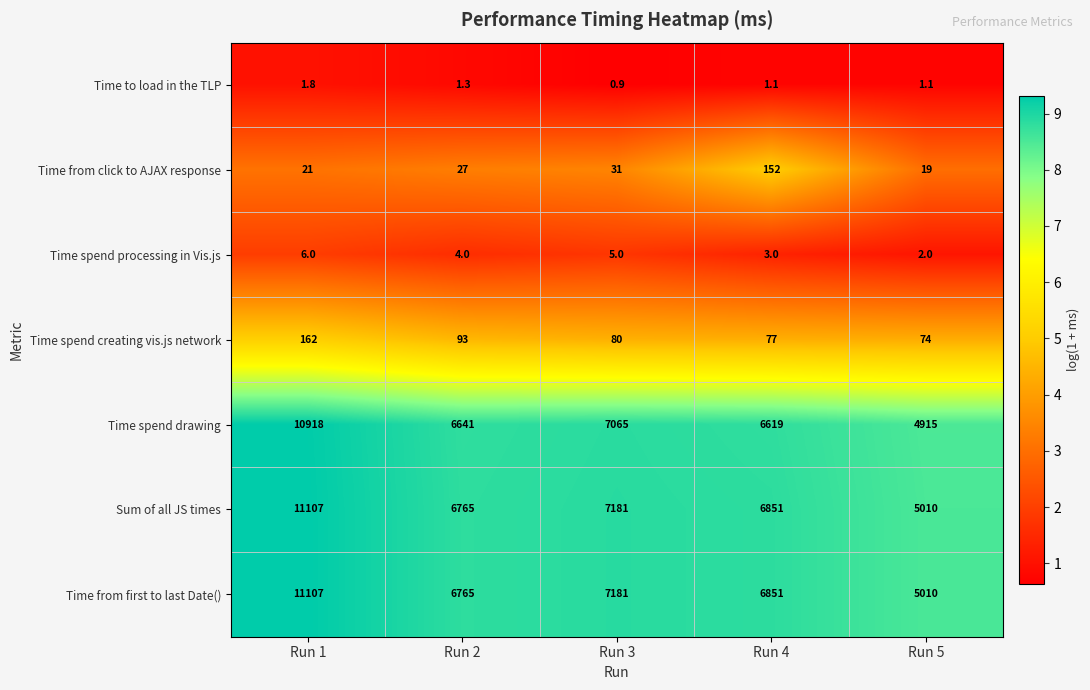

What is the average value of the Time spend drawing series?

7231.6